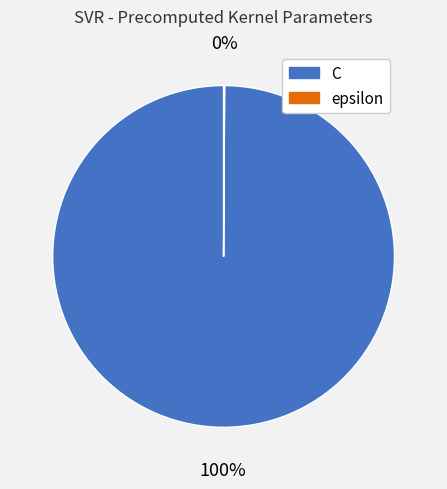

The C slice represents 100% of the pie. True or false?

True